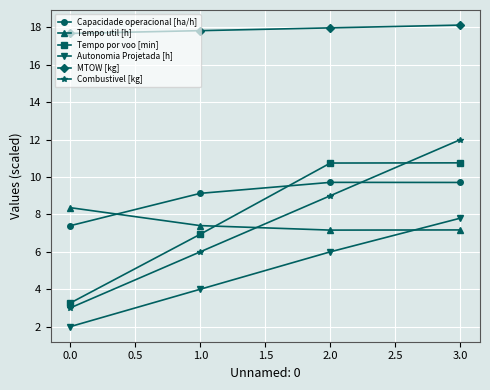

True or false: MTOW [kg] and Combustivel [kg] cross at least once.

False